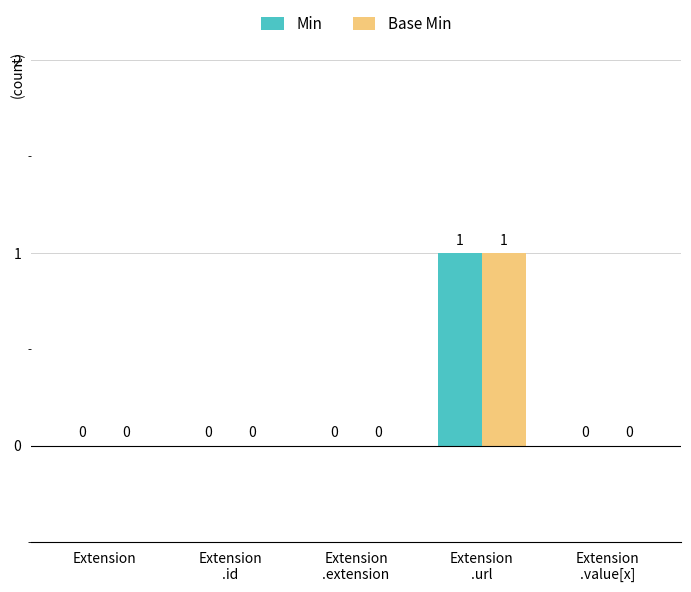

How many values in the Base Min series exceed 0?

1